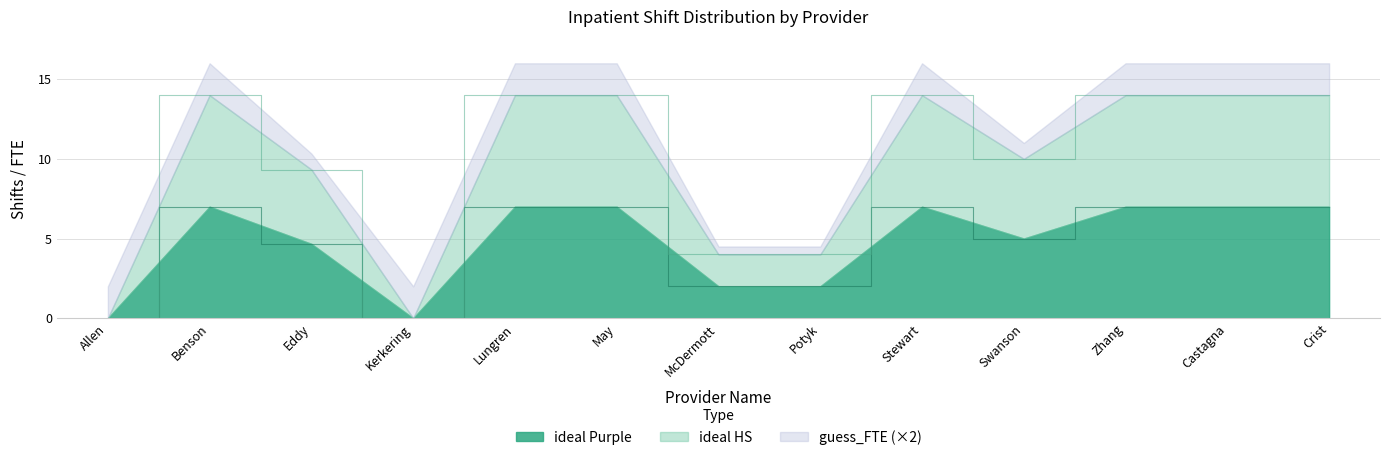

Is the value of ideal HS at Crist greater than the value of ideal Purple at May?

Yes